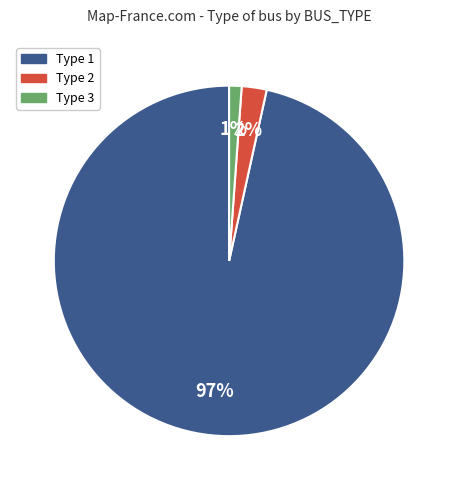

To the nearest percent, what is the difference between the Type 3 and Type 2 slice percentages?

1%